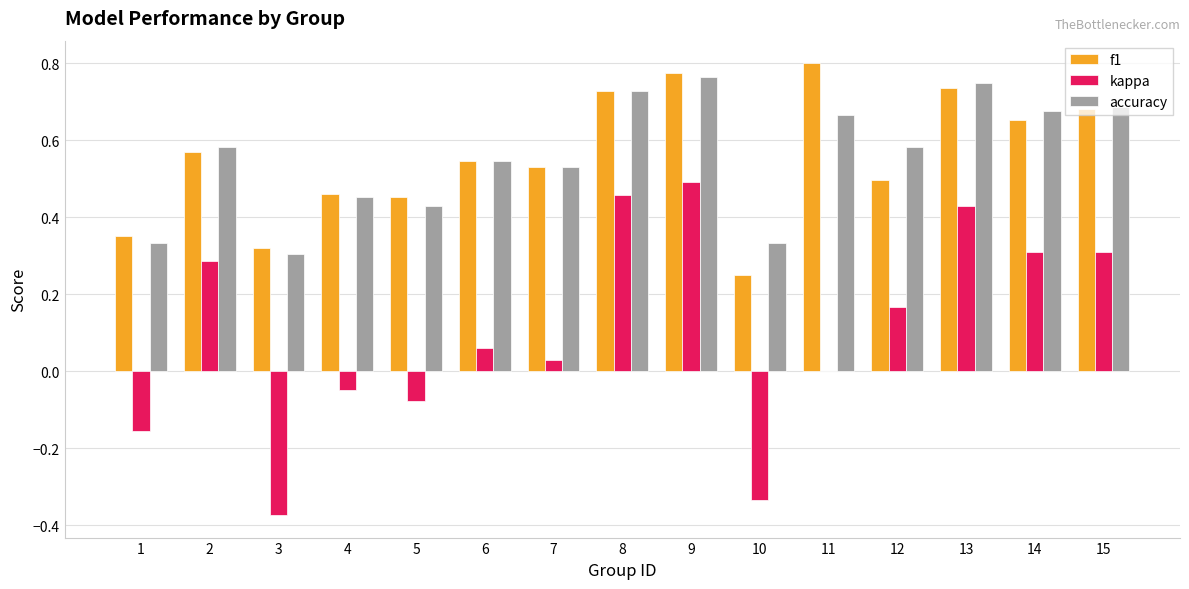

Count the number of data series in this chart.

3